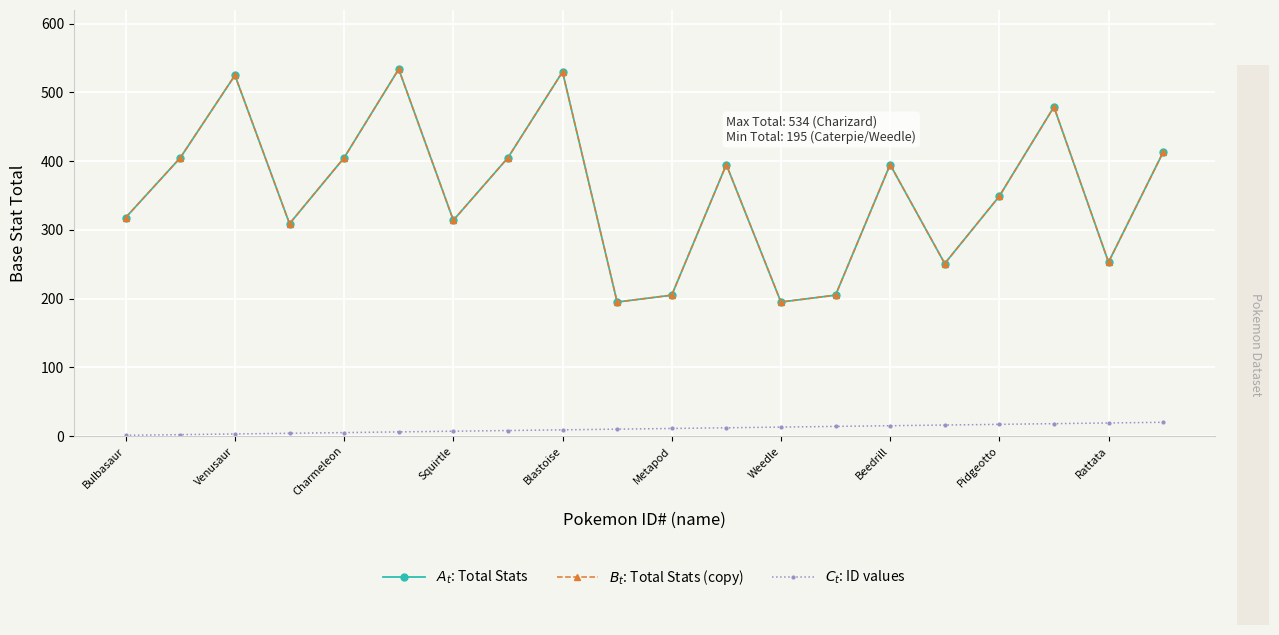

True or false: $B_t$: Total Stats (copy) and $C_t$: ID values cross at least once.

False